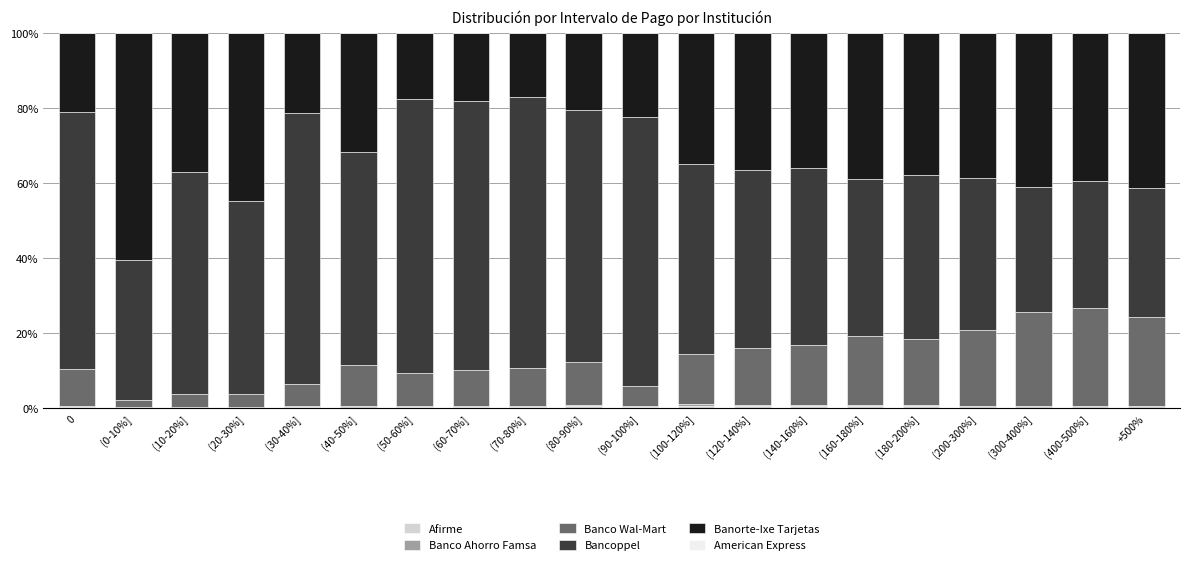

True or false: Banco Wal-Mart has a value of 10.1 at (70-80%].

True